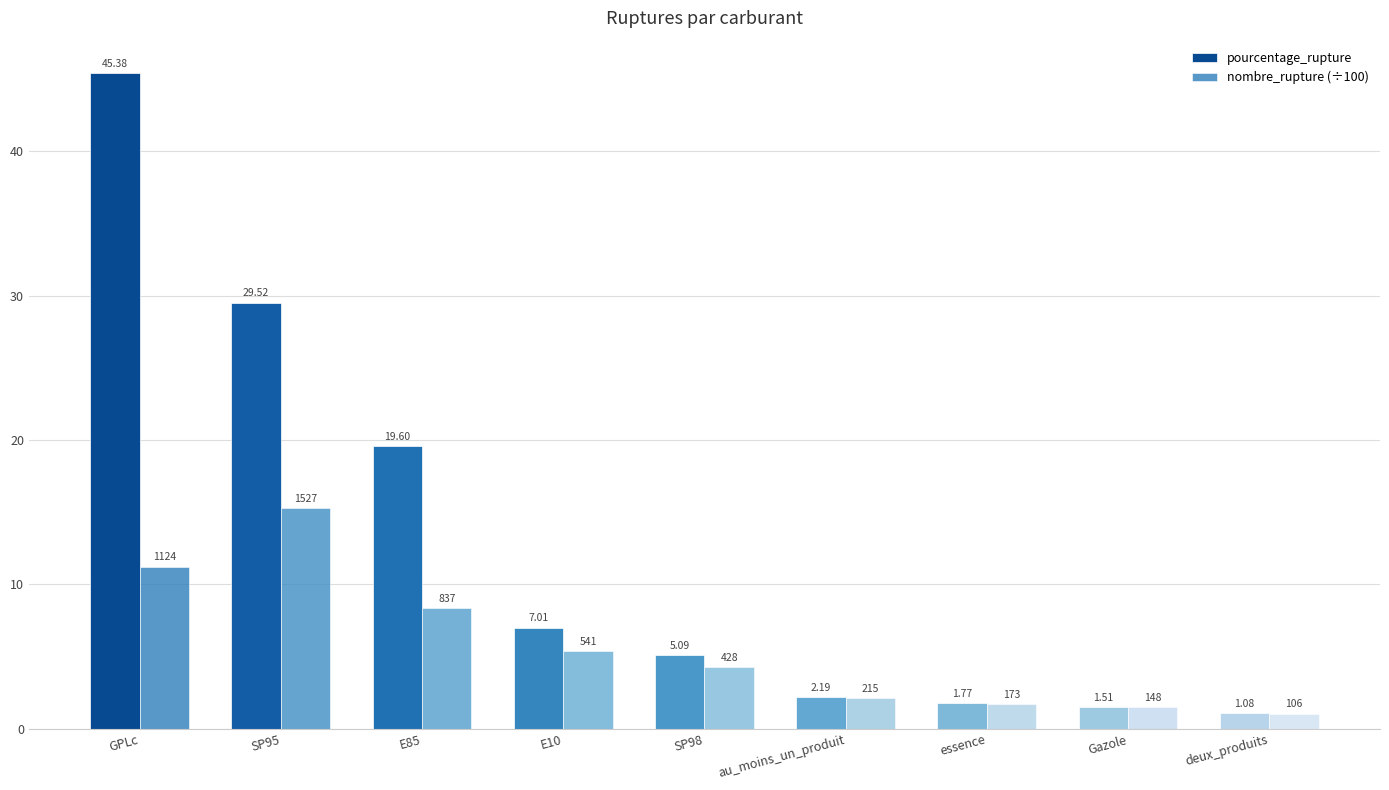

The value of nombre_rupture (÷100) at Gazole is 0.8. True or false?

False